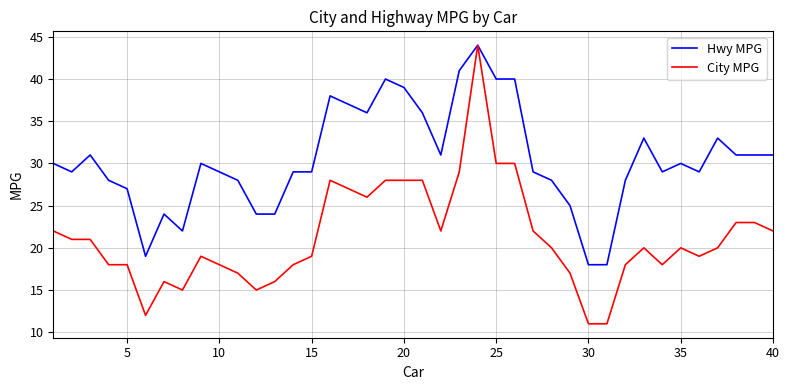

Rank the series by their average value, from lowest to highest.

City MPG, Hwy MPG